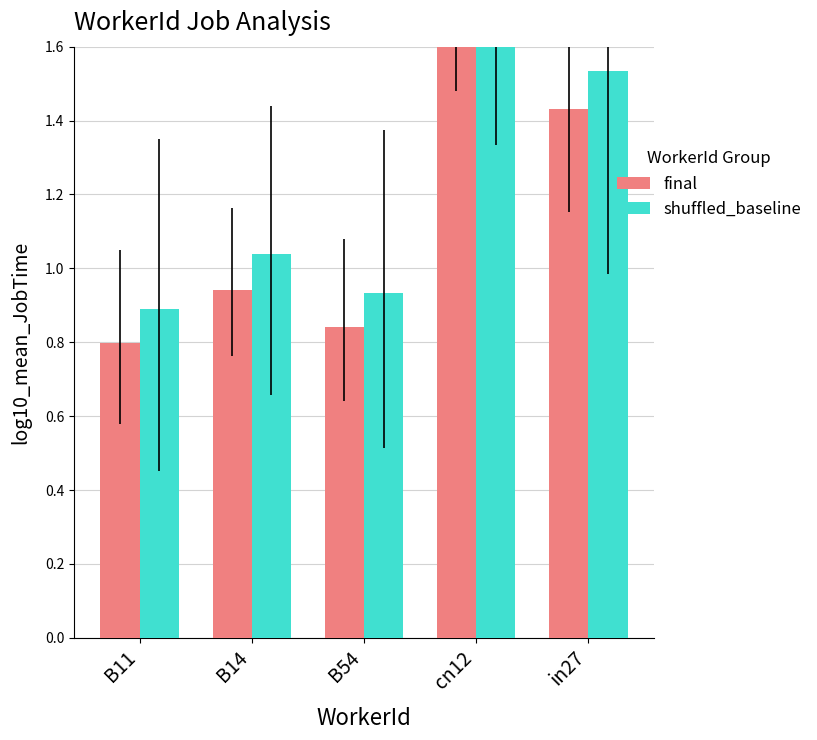

Rank the series by their average value, from highest to lowest.

shuffled_baseline, final